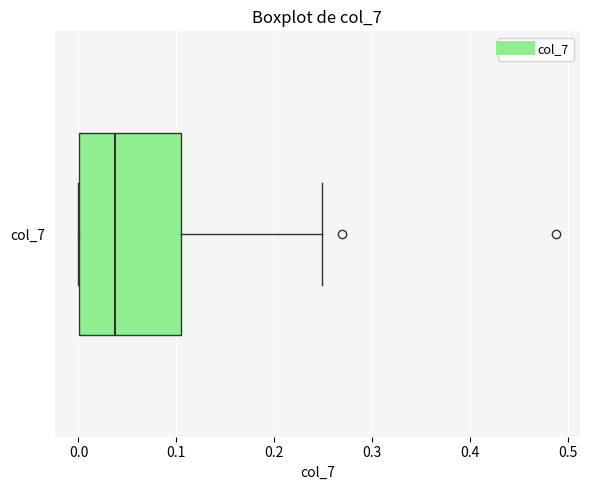

Read this box plot against the x-axis: the position of the median line, the range covered by the box, and the ends of both whiskers. The values are not printed on the chart, so give them approximately, as read against the axis.

median 0.04, box 0.00 to 0.11, whiskers 0.00 to 0.25